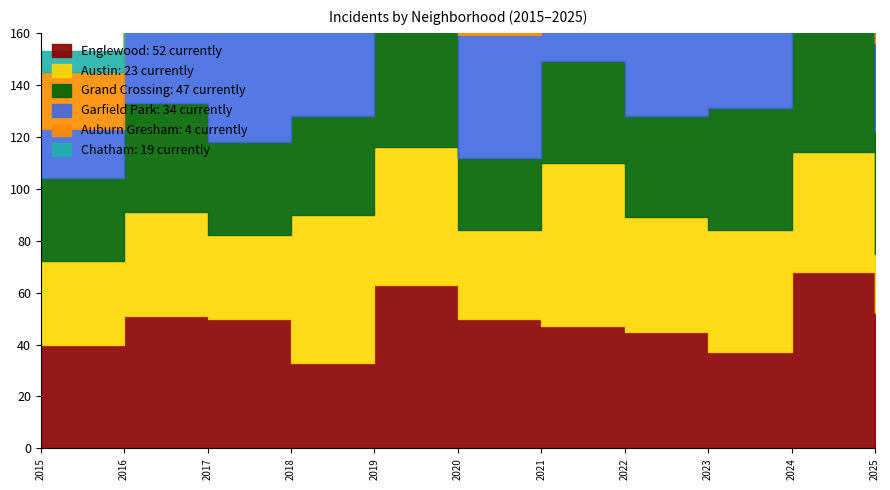

True or false: Englewood and Auburn Gresham intersect in this chart.

False